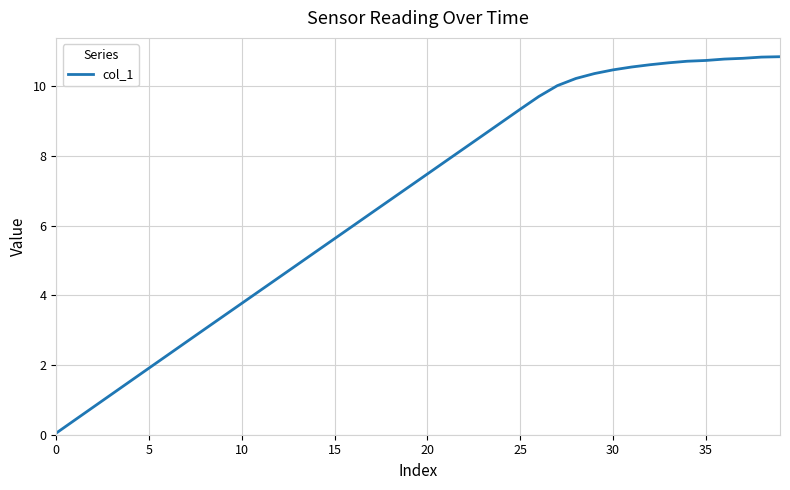

What is the maximum value shown in the chart?

10.9